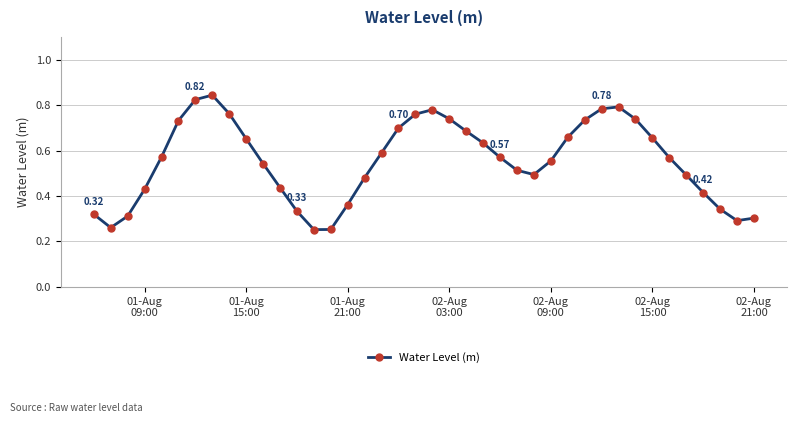

Does the chart have visible grid lines?

Yes